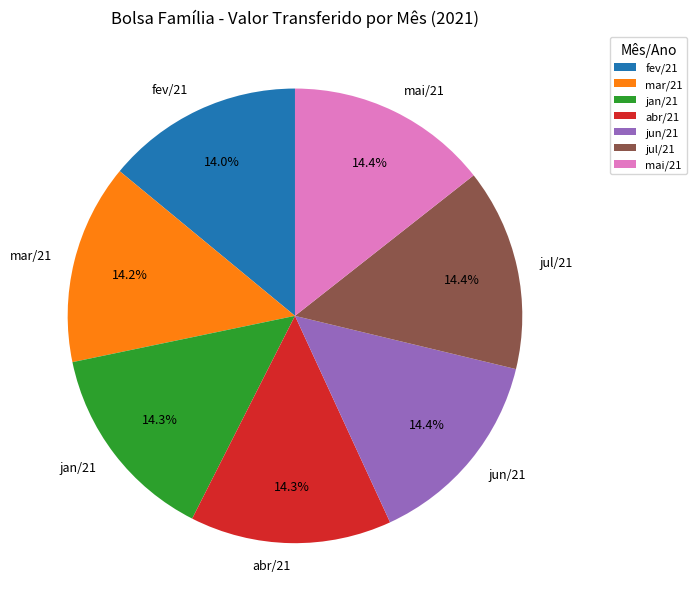

Approximately how many times larger is the value at jan/21 compared to jul/21?

1.0